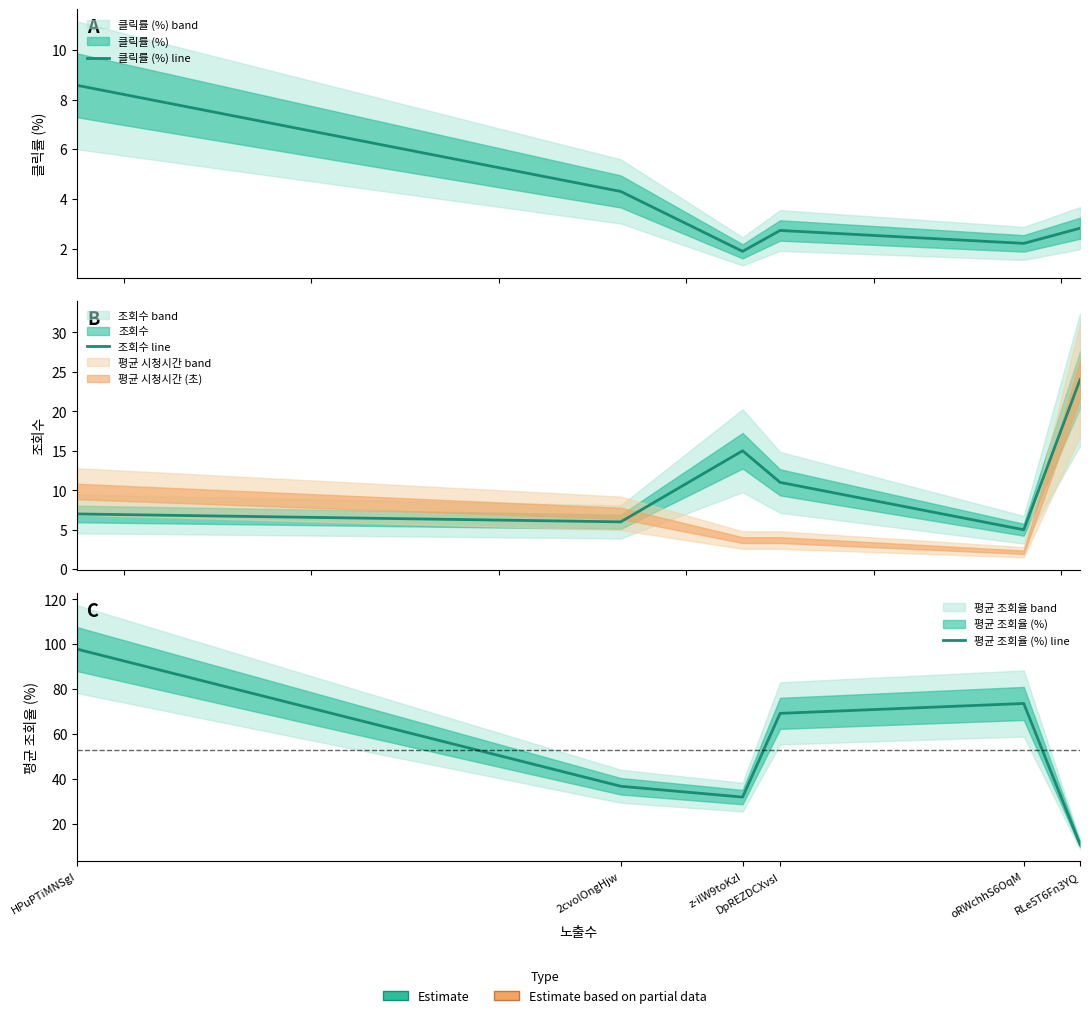

True or false: 평균 조회율 (%) line and 클릭률 (%) line intersect in this chart.

False